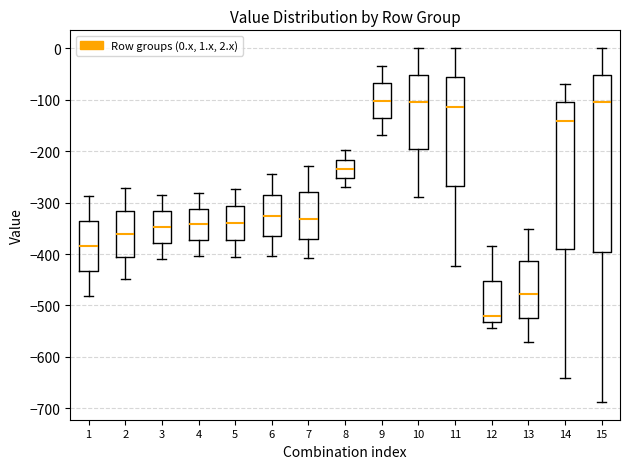

Reading left to right, transcribe this box plot: for each box, give where its median line is, the range the box spans, and where its two whiskers end, as read against the y-axis. The values are not printed on the chart, so give them approximately, as read against the axis.

1: median -380, box -430 to -340, whiskers -480 to -290
2: median -360, box -410 to -320, whiskers -450 to -270
3: median -350, box -380 to -320, whiskers -410 to -290
4: median -340, box -370 to -310, whiskers -400 to -280
5: median -340, box -370 to -310, whiskers -400 to -270
6: median -330, box -360 to -290, whiskers -400 to -250
7: median -330, box -370 to -280, whiskers -410 to -230
8: median -230, box -250 to -220, whiskers -270 to -200
9: median -100, box -140 to -70, whiskers -170 to -40
10: median -100, box -200 to -50, whiskers -290 to 0
11: median -110, box -270 to -60, whiskers -420 to 0
12: median -520, box -530 to -450, whiskers -540 to -380
13: median -480, box -520 to -410, whiskers -570 to -350
14: median -140, box -390 to -110, whiskers -640 to -70
15: median -110, box -400 to -50, whiskers -690 to 0